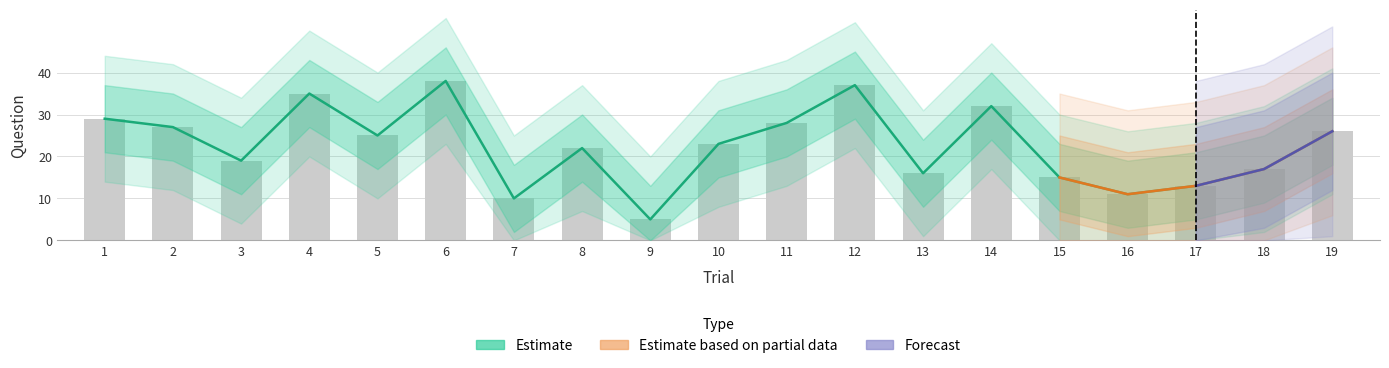

What value does the data have at 19?

26